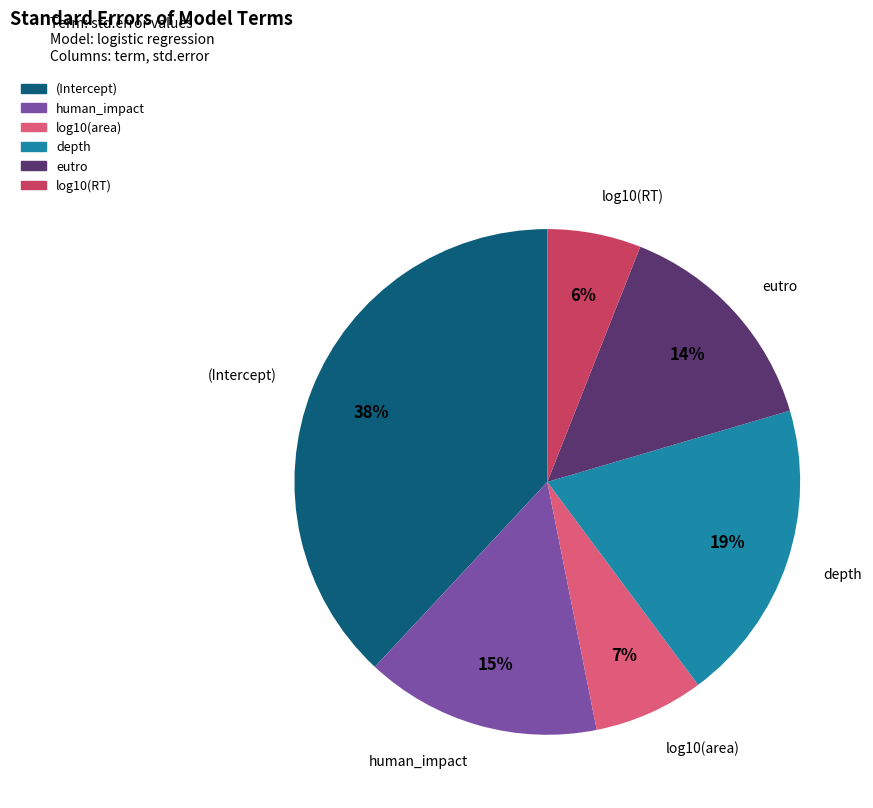

Is the sum of depth and (Intercept) greater than half?

Yes